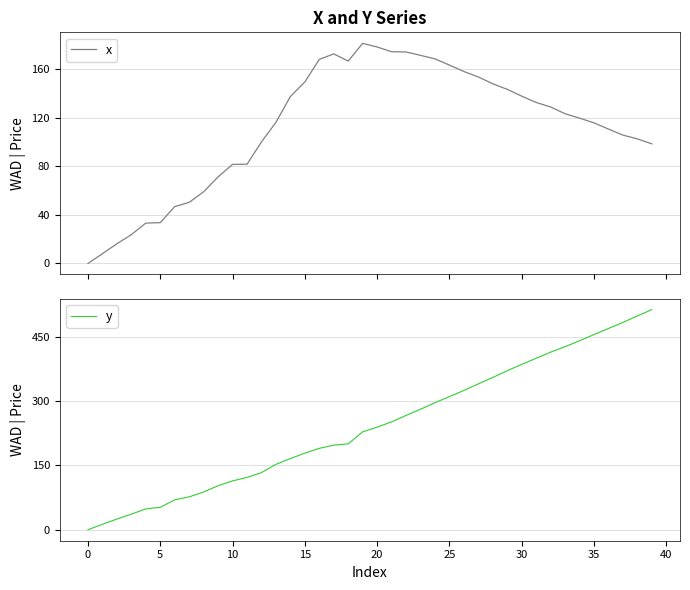

Where is the first local maximum for x?

17